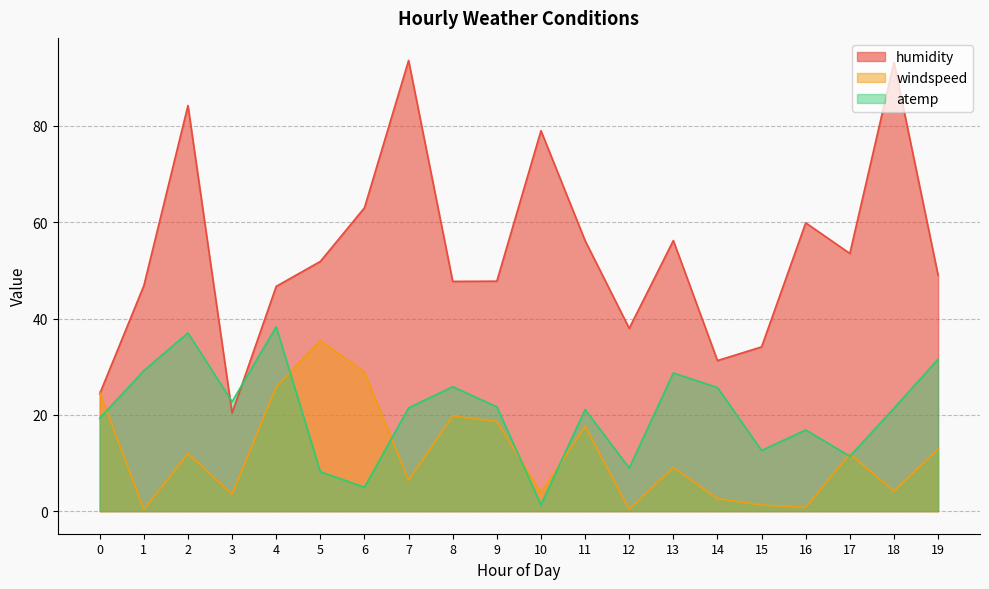

True or false: windspeed and humidity cross at least once.

True